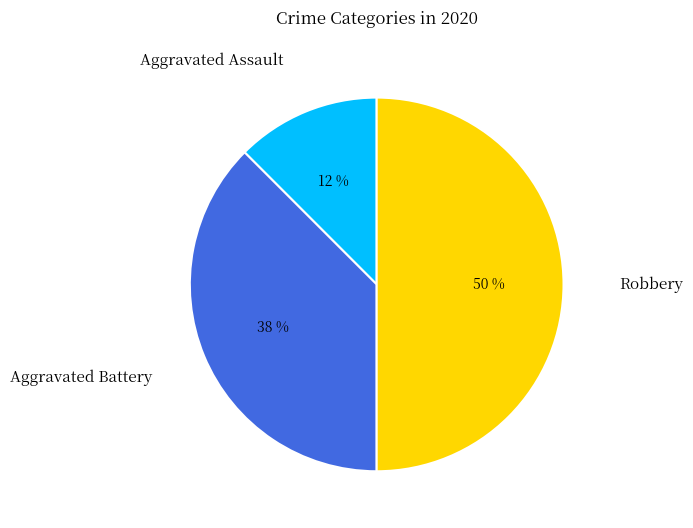

The Aggravated Assault slice represents 1% of the pie. True or false?

False